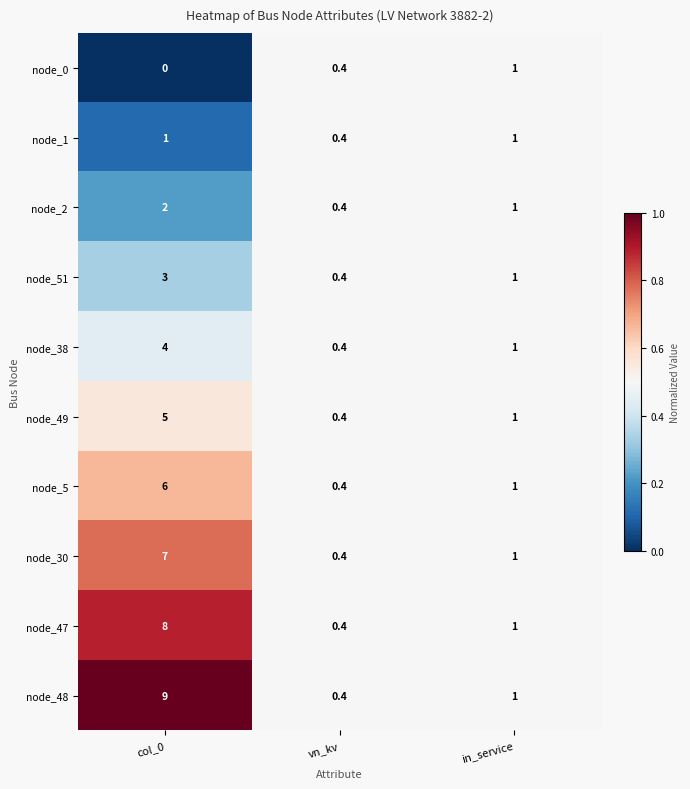

How many series are shown in this chart?

10